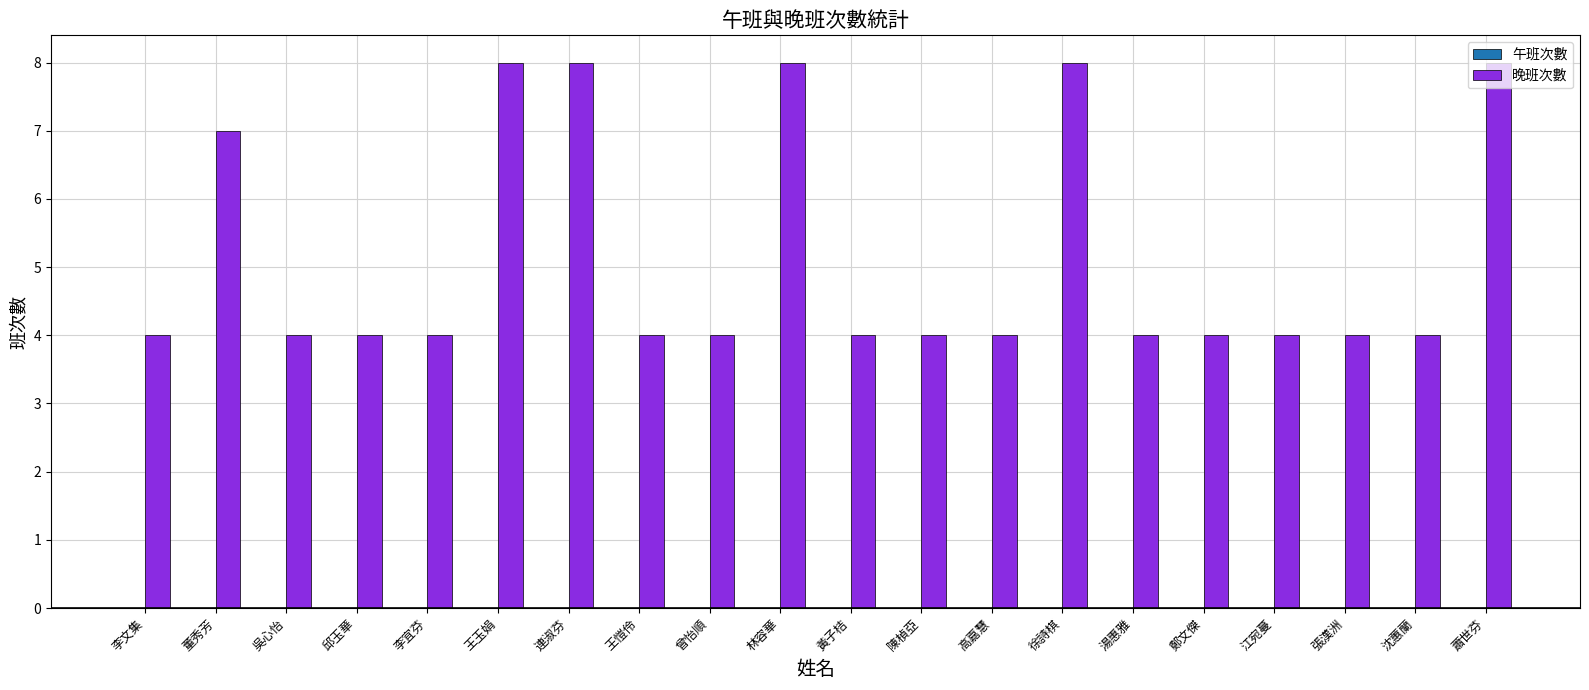

Approximately how many times larger is the value at 陳楨亞 compared to 李文集?

1.0